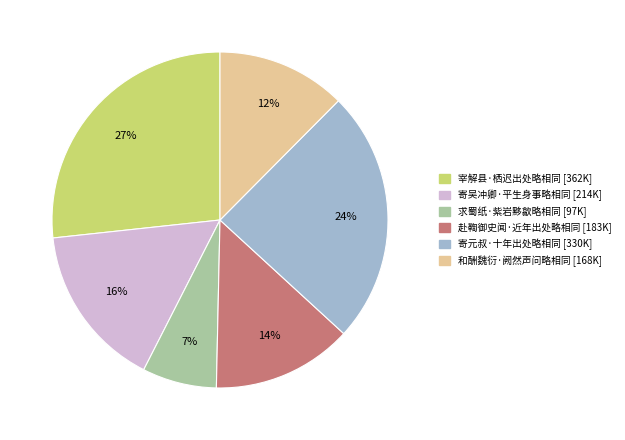

Rank the categories by value from highest to lowest.

宰解县·栖迟出处略相同, 寄元叔·十年出处略相同, 寄吴冲卿·平生身事略相同, 赴鞫御史闻·近年出处略相同, 和酬魏衍·阙然声问略相同, 求蜀纸·紫岩黟歙略相同